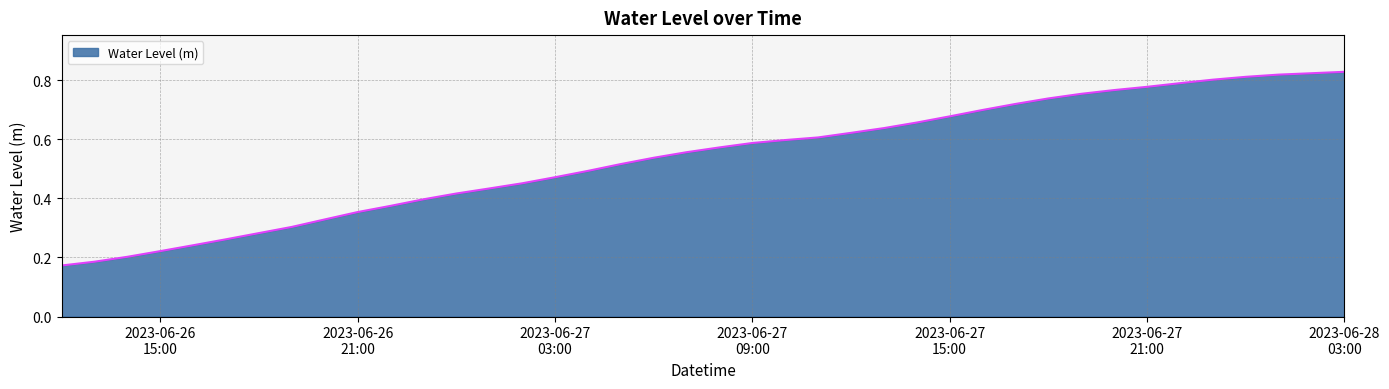

Is this an area chart (filled region under the line)?

Yes